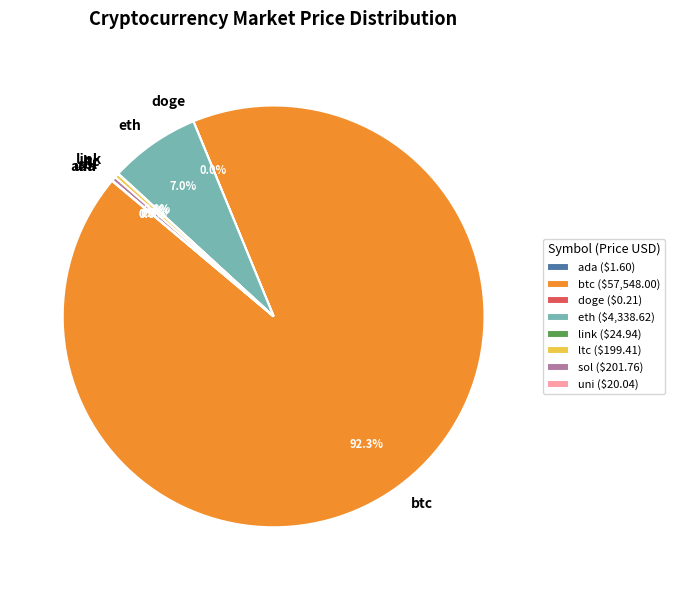

Which slice is the largest?

btc